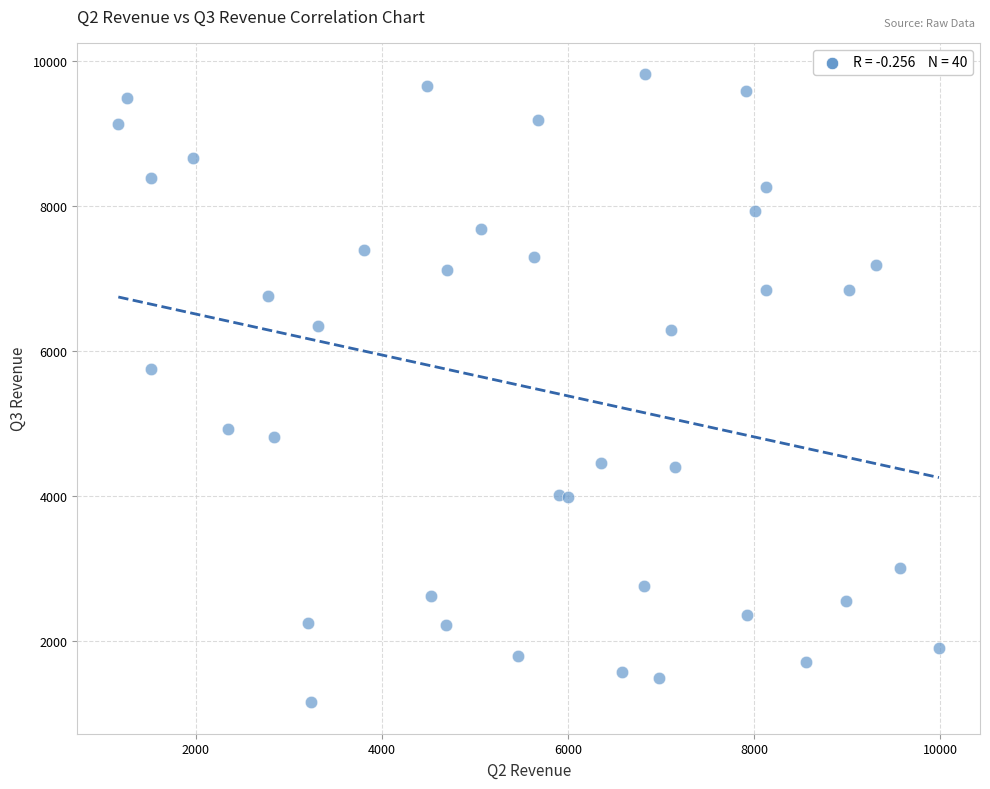

What Y value in the scatter plot is closest to 5488?

5751